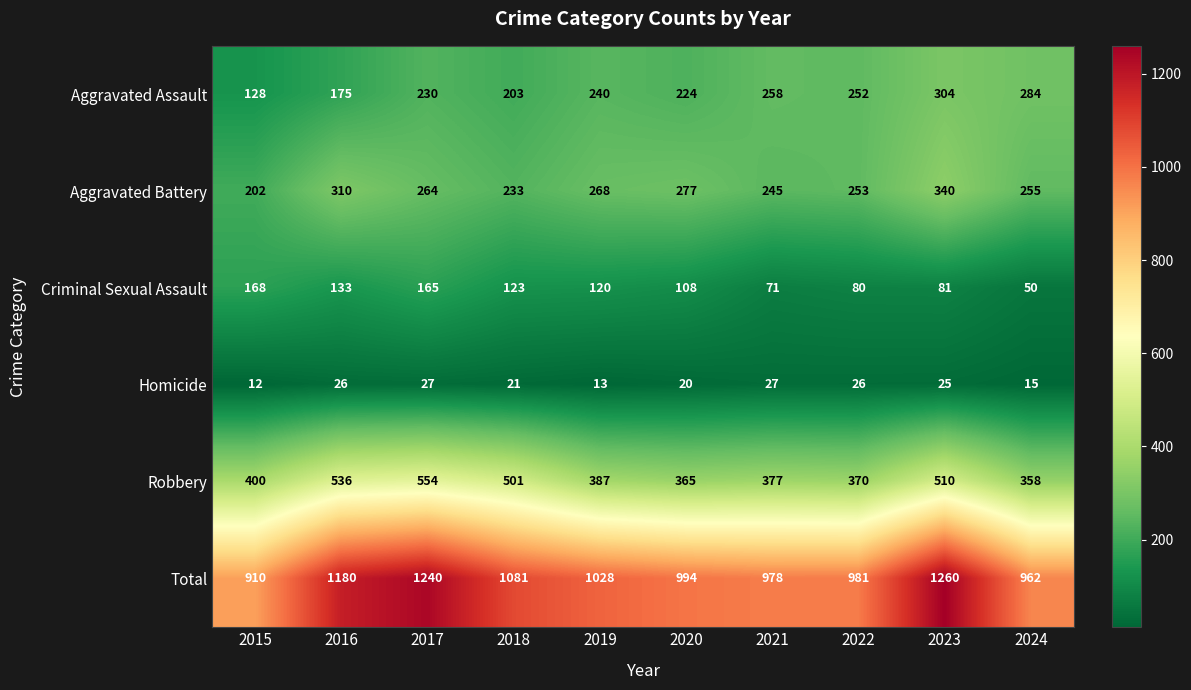

What is the spread (max minus min) of values at 2023?

1235